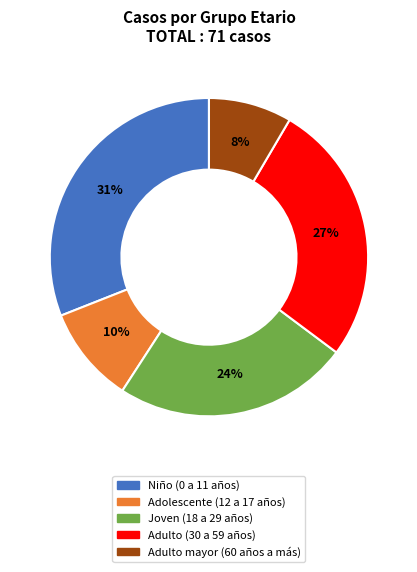

Between Adulto (30 a 59 años) and Niño (0 a 11 años), which is larger?

Niño (0 a 11 años)